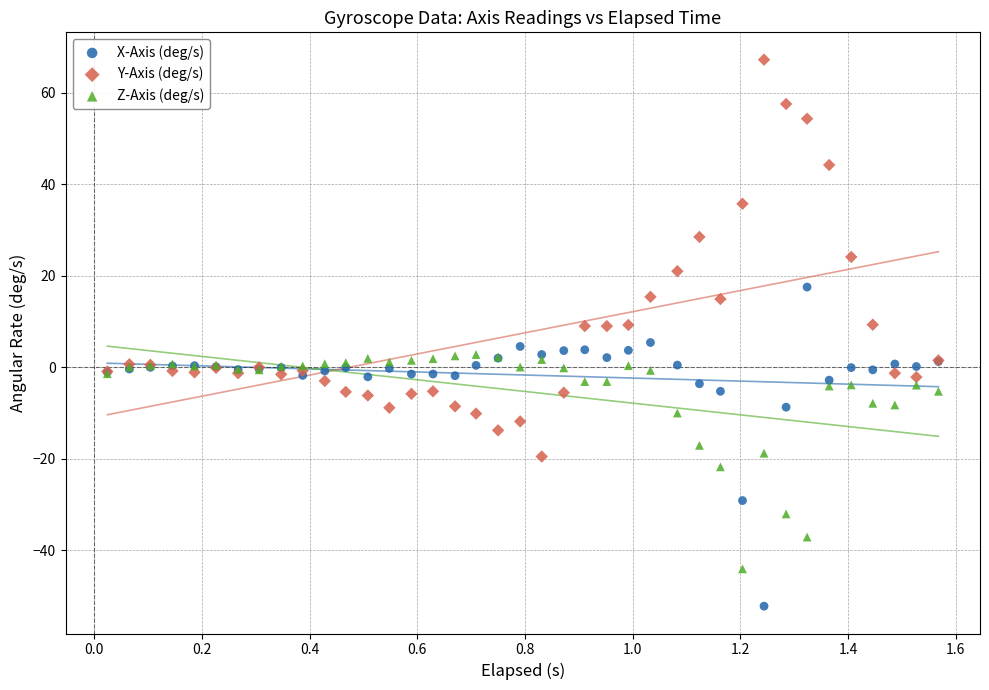

Which series contains the lowest Y value?

X-Axis (deg/s)